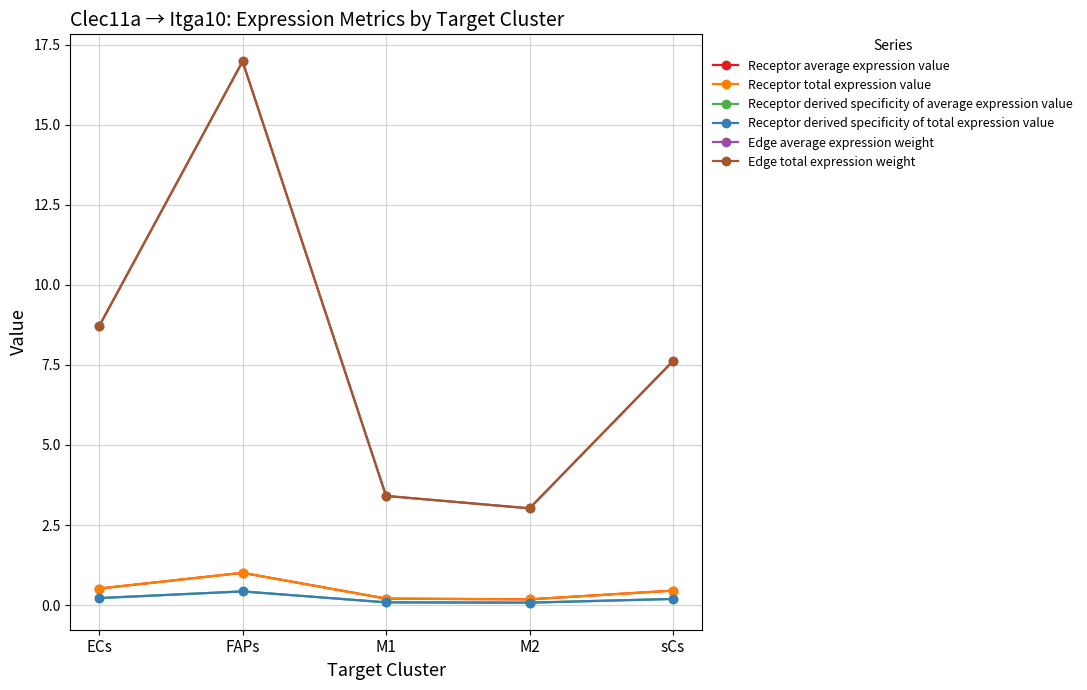

Is this an area chart (filled region under the line)?

No